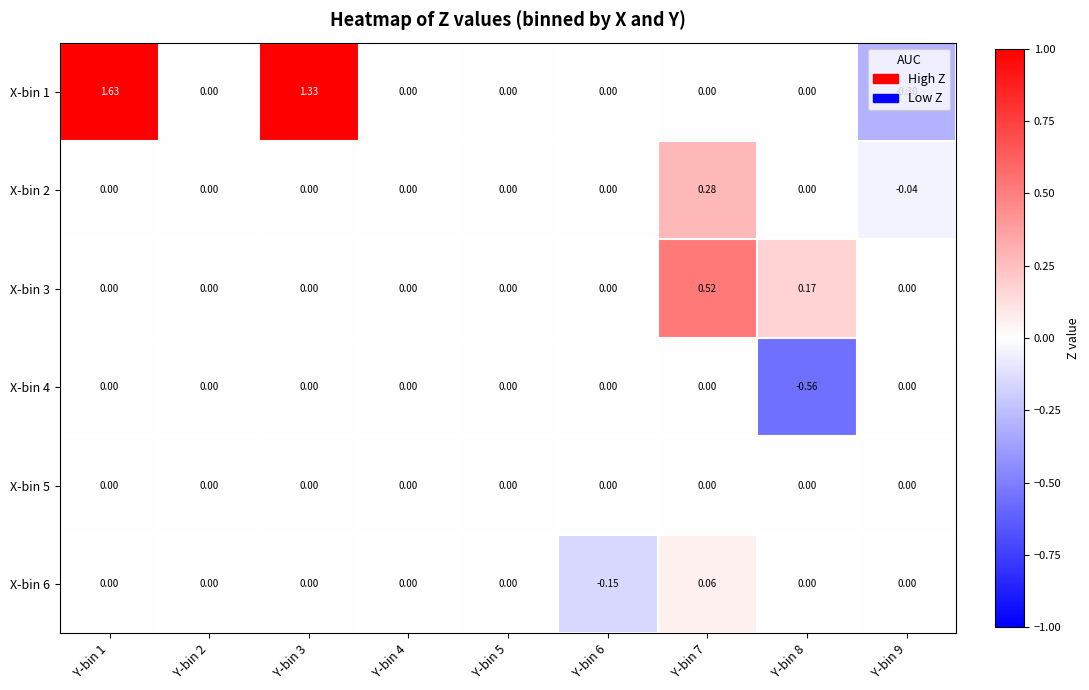

Count the number of data series in this chart.

6